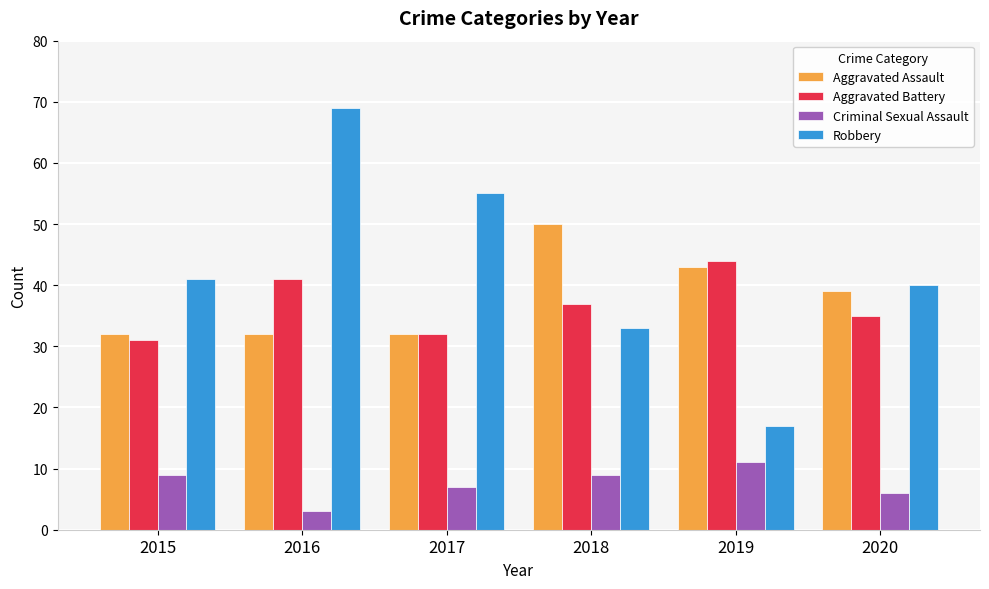

What is the spread (max minus min) of values at 2018?

41